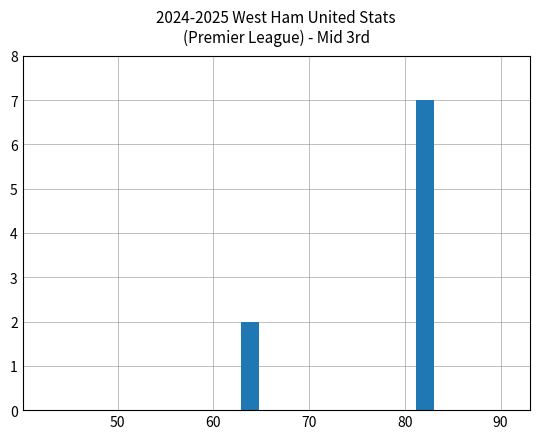

What is the sum of all values?

9